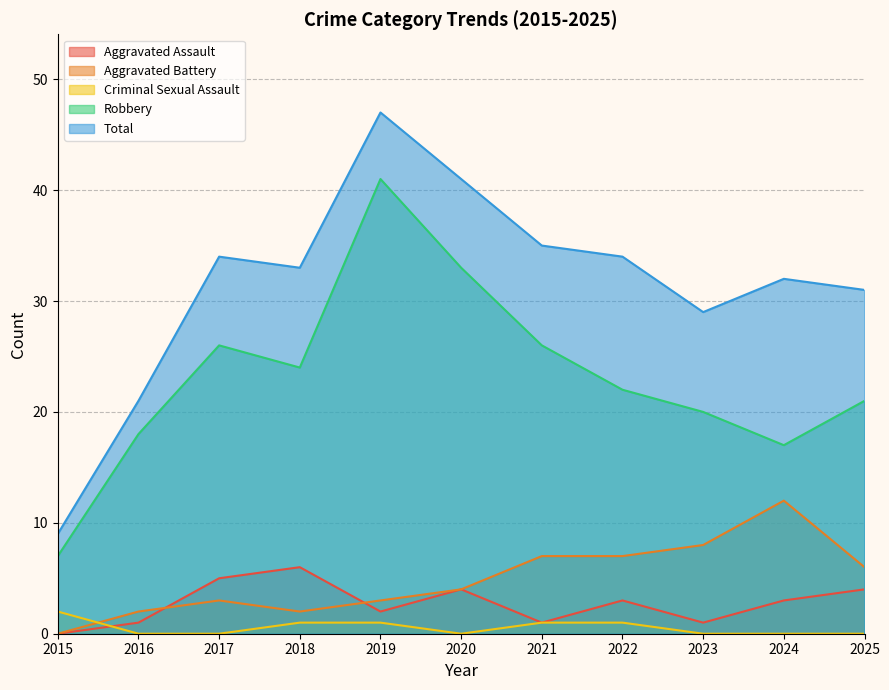

How many lines are shown in the chart?

5